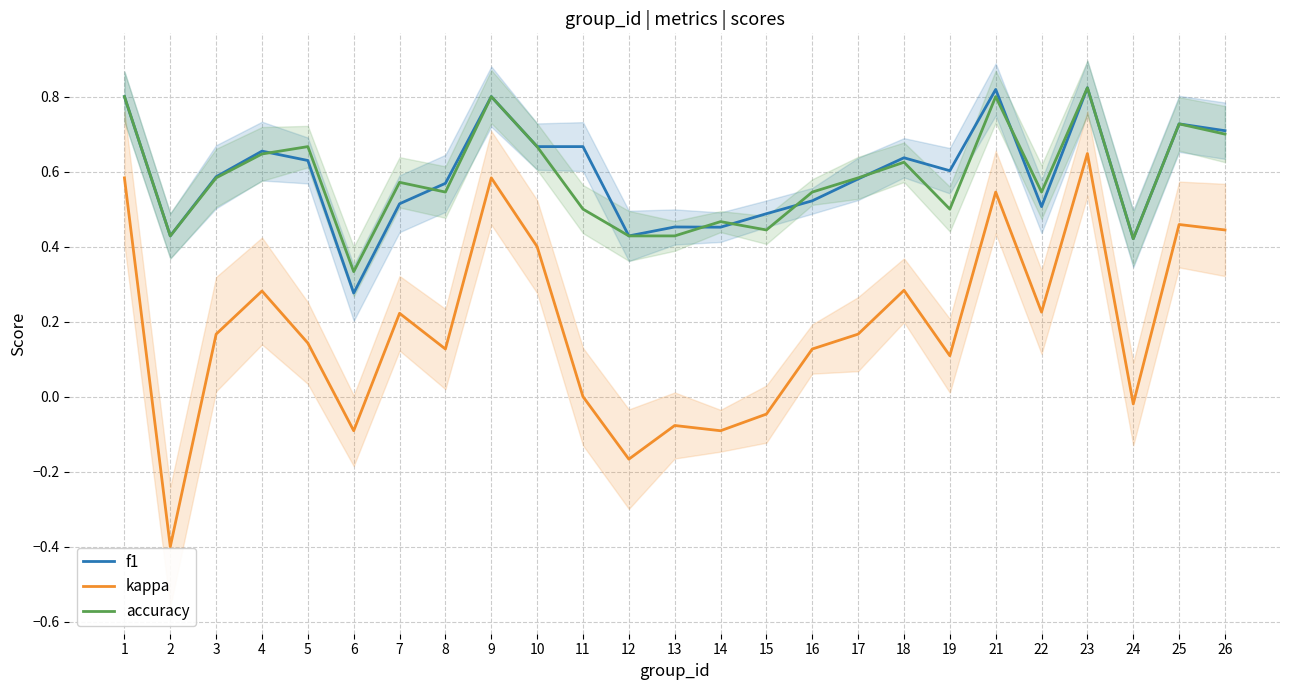

Reading left to right, extract all data points from this chart.

f1: 1=0.8	2=0.4	3=0.6	4=0.7	5=0.6	6=0.3	7=0.5	8=0.6	9=0.8	10=0.7	11=0.7	12=0.4	13=0.5	14=0.5	15=0.5	16=0.5	17=0.6	18=0.6	19=0.6	21=0.8	22=0.5	23=0.8	24=0.4	25=0.7	26=0.7
kappa: 1=0.6	2=-0.4	3=0.2	4=0.3	5=0.1	6=-0.1	7=0.2	8=0.1	9=0.6	10=0.4	11=0.0	12=-0.2	13=-0.1	14=-0.1	15=-0.0	16=0.1	17=0.2	18=0.3	19=0.1	21=0.5	22=0.2	23=0.6	24=-0.0	25=0.5	26=0.4
accuracy: 1=0.8	2=0.4	3=0.6	4=0.6	5=0.7	6=0.3	7=0.6	8=0.5	9=0.8	10=0.7	11=0.5	12=0.4	13=0.4	14=0.5	15=0.4	16=0.5	17=0.6	18=0.6	19=0.5	21=0.8	22=0.5	23=0.8	24=0.4	25=0.7	26=0.7